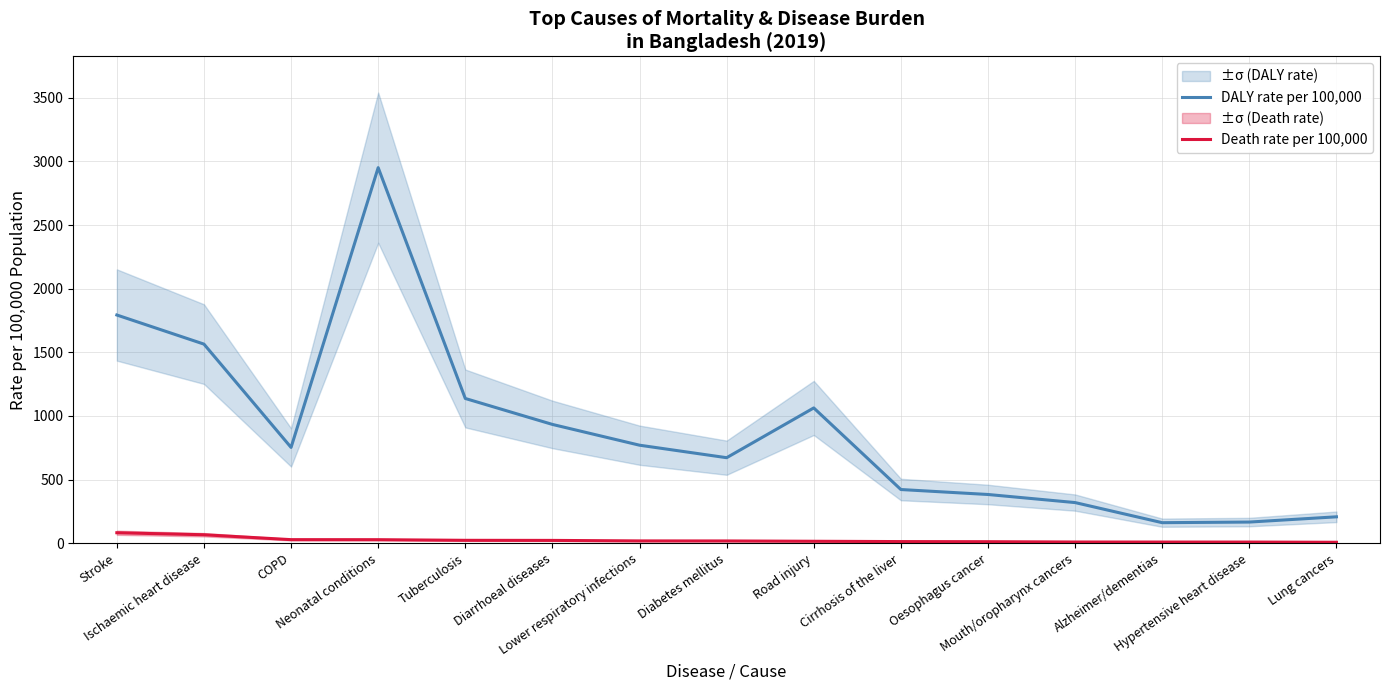

Between Diarrhoeal diseases and Lung cancers, which series saw the biggest shift?

DALY rate per 100,000